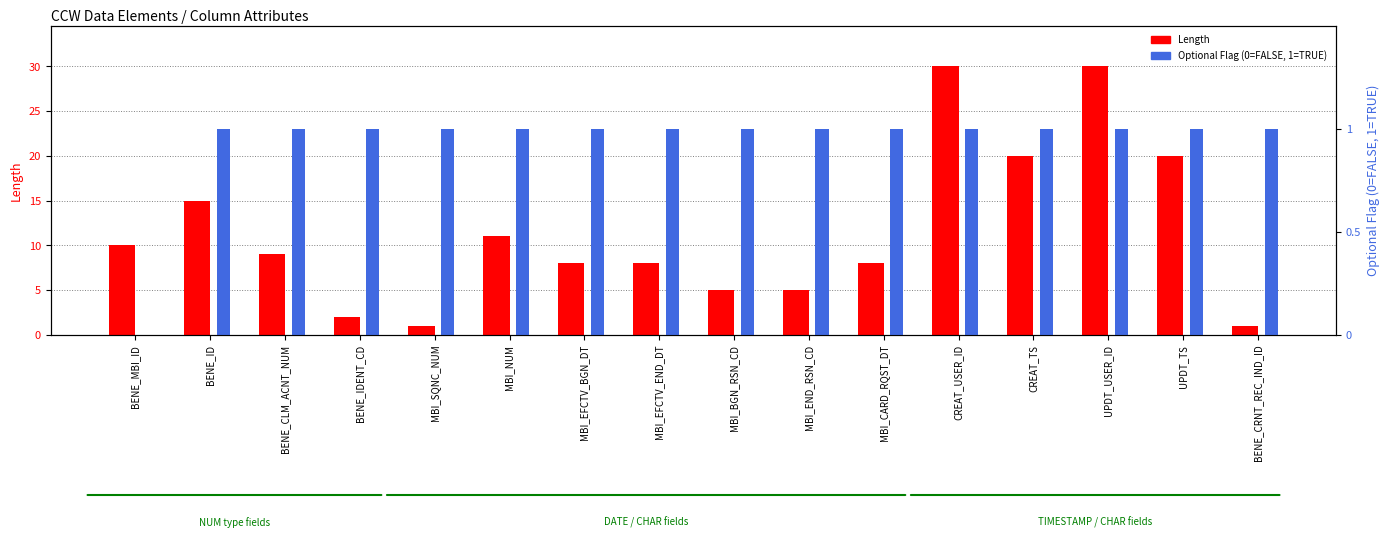

At UPDT_TS, list the series in order from smallest to largest.

Optional Flag, Length